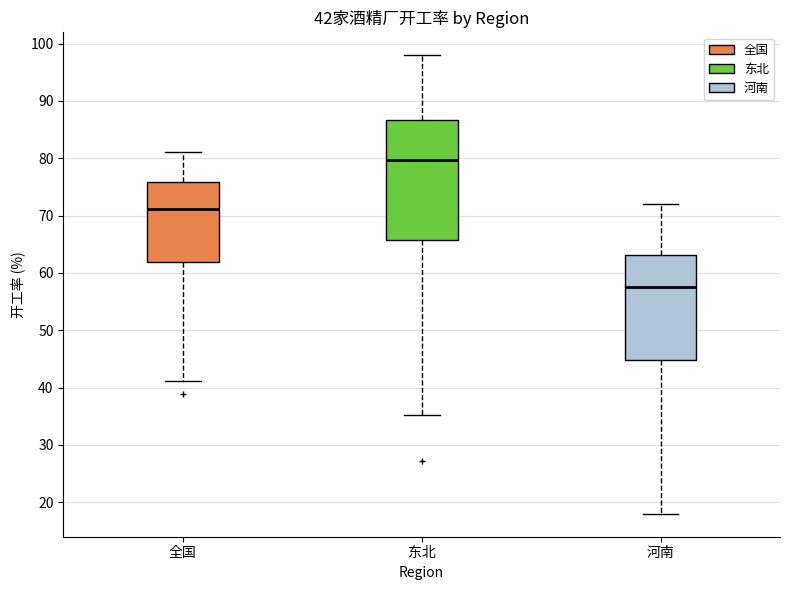

Which box has the highest median line?

东北